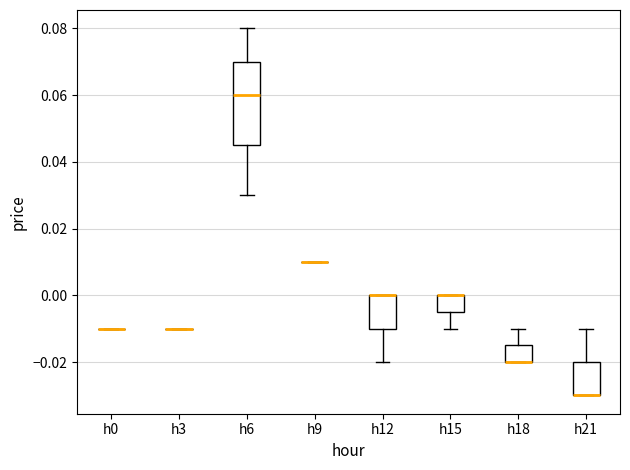

Comparing the boxes themselves (not the whiskers), which one is the tallest?

h6